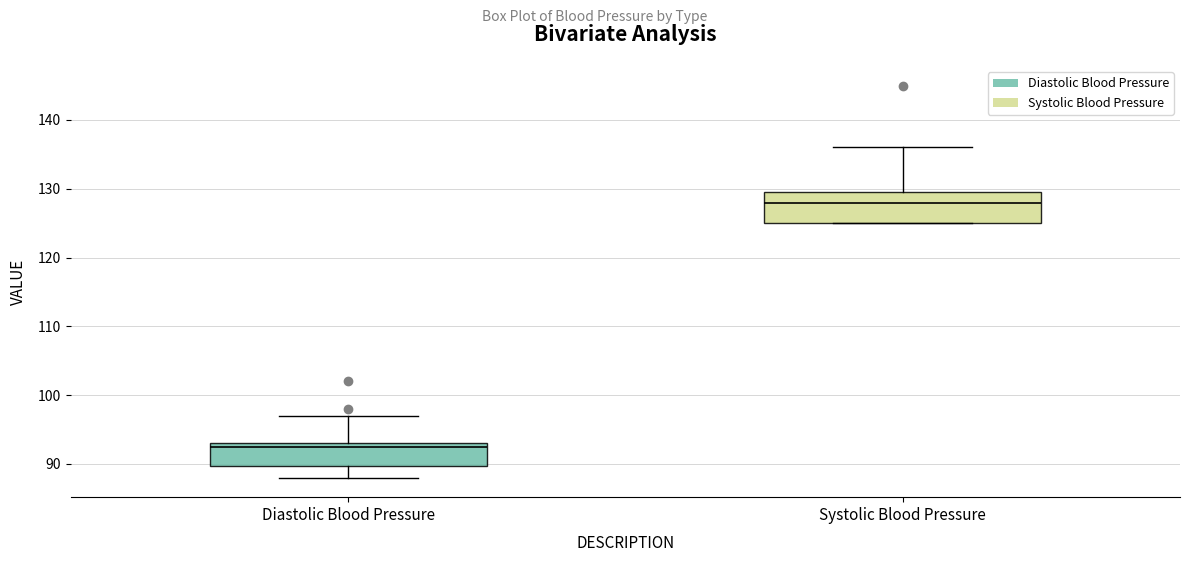

Where does the median line of the box for Systolic Blood Pressure sit on the y-axis? The values are not printed on the chart, so give them approximately, as read against the axis.

128